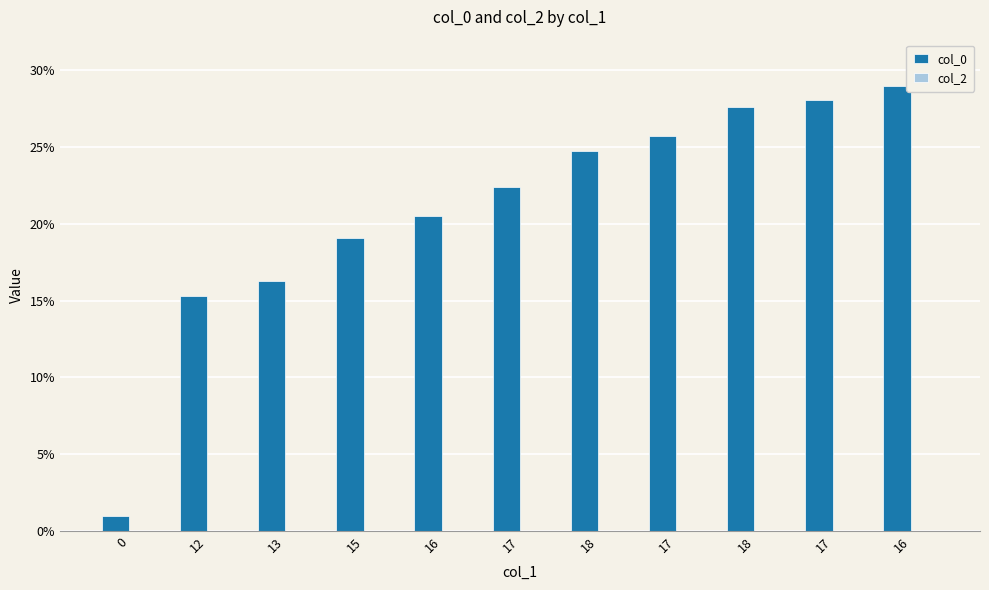

Reading right to left, what are all the values shown in this chart?

col_0: 16=29.0	17=28.1	18=27.6	17=25.7	18=24.8	17=22.4	16=20.5	15=19.1	13=16.3	12=15.3	0=1.0
col_2: 16=0.0	17=0.0	18=0.0	17=0.0	18=0.0	17=0.0	16=0.0	15=0.0	13=0.0	12=0.0	0=0.0